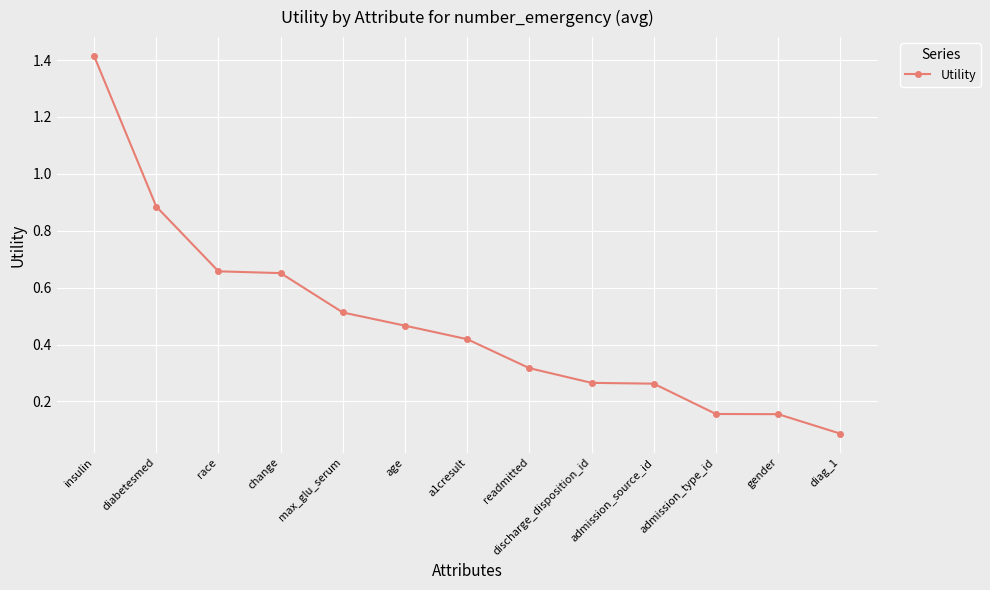

What is the label of the 10th point from the right?

change